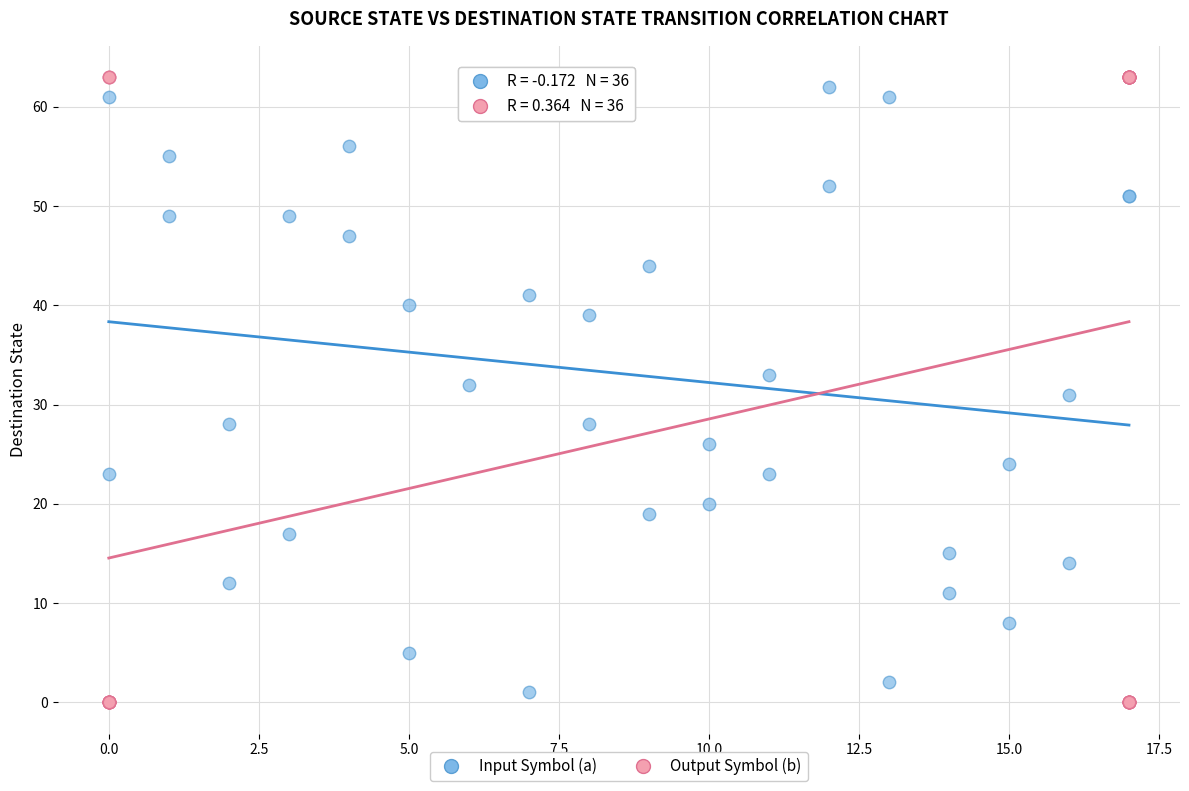

Which series has the largest Y range (max minus min)?

Output Symbol (b)